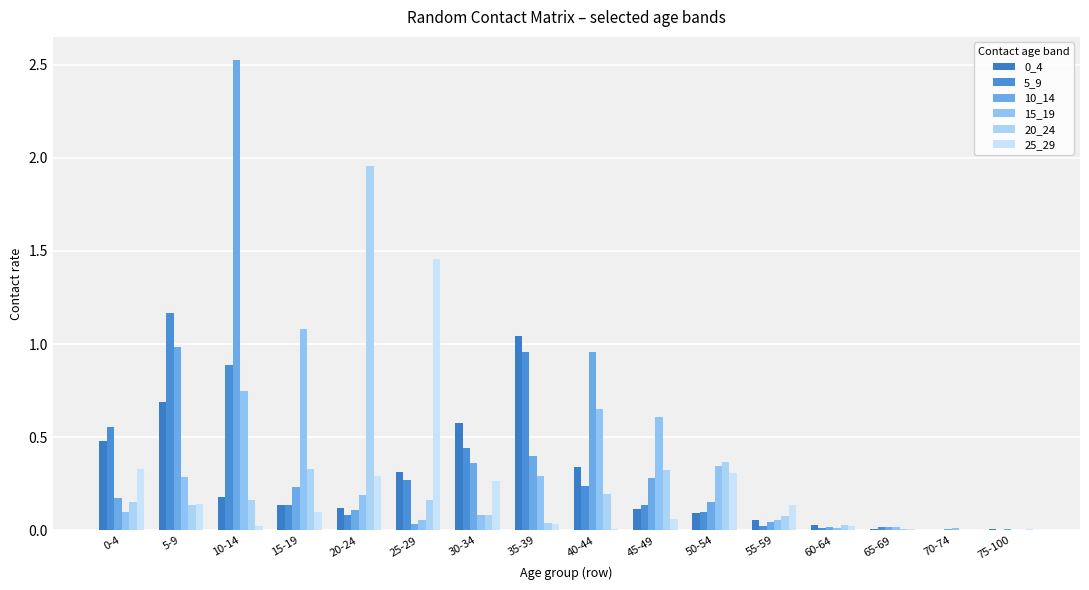

How many groups of bars are there?

16